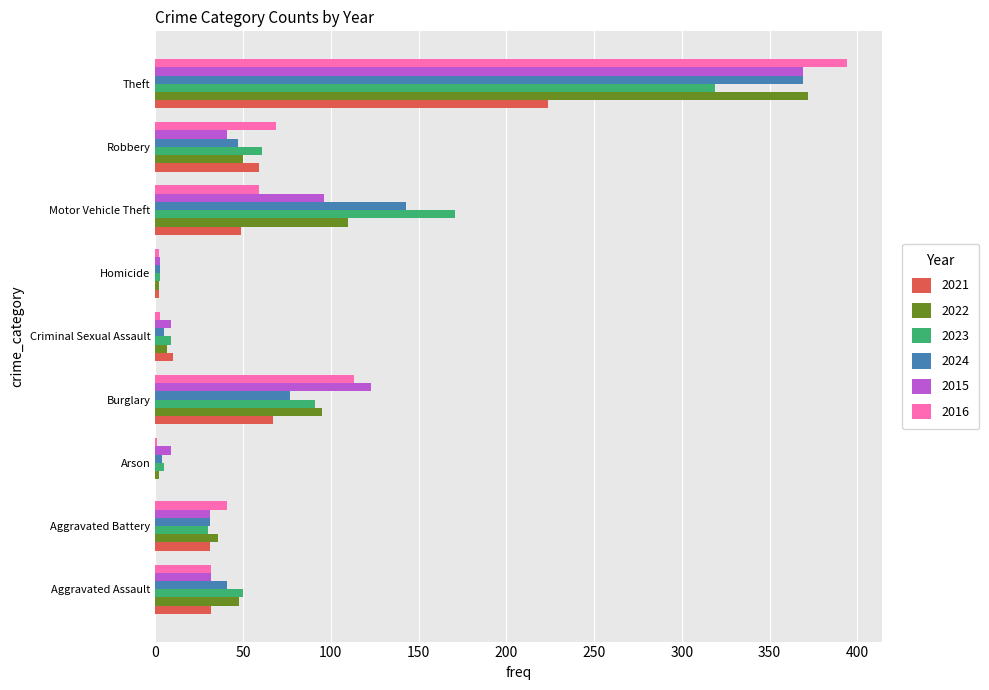

What is the highest value of the 2023 series?

319